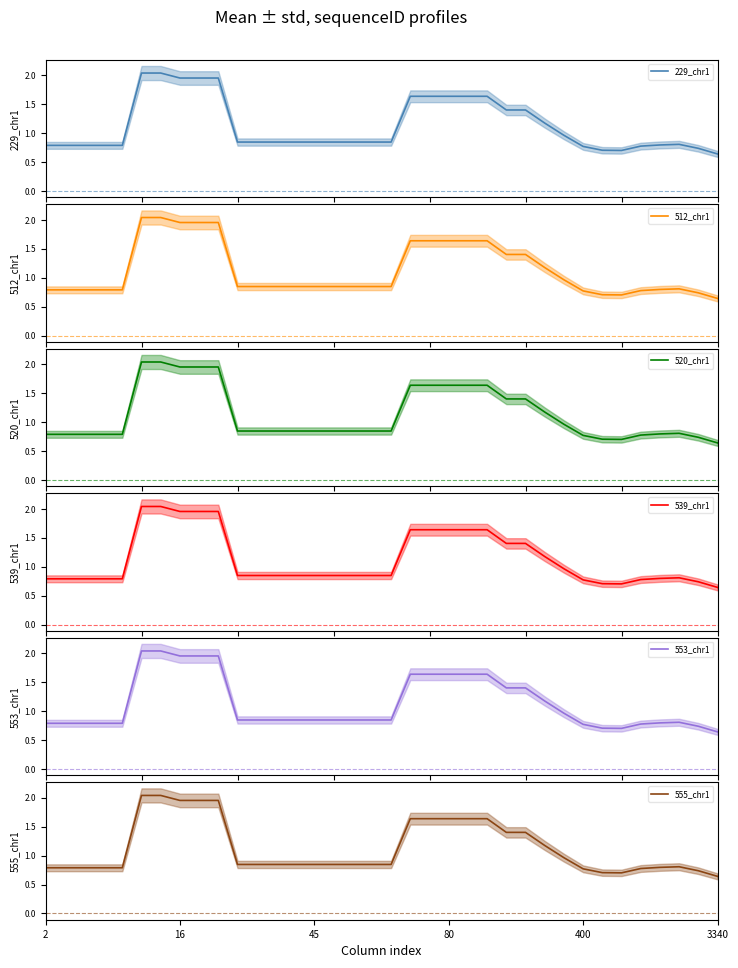

At 27, list the series in order from largest to smallest.

229_chr1, 512_chr1, 520_chr1, 539_chr1, 553_chr1, 555_chr1